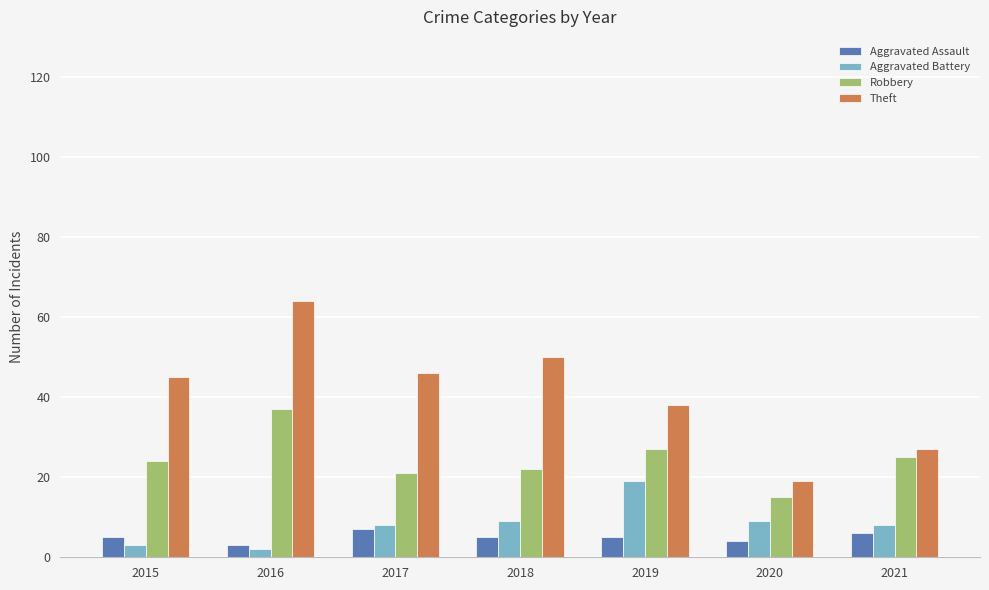

At which category does the chart reach its peak across all series?

2016